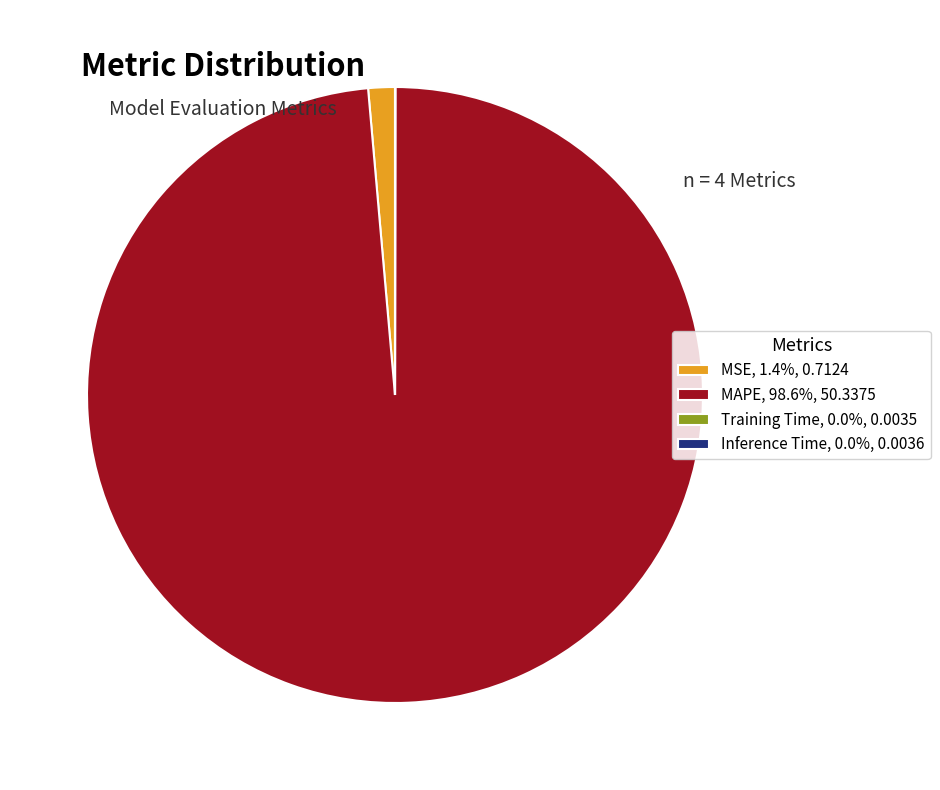

Combined, do MAPE, 98.6%, 50.3375 and MSE, 1.4%, 0.7124 account for over 50%?

Yes